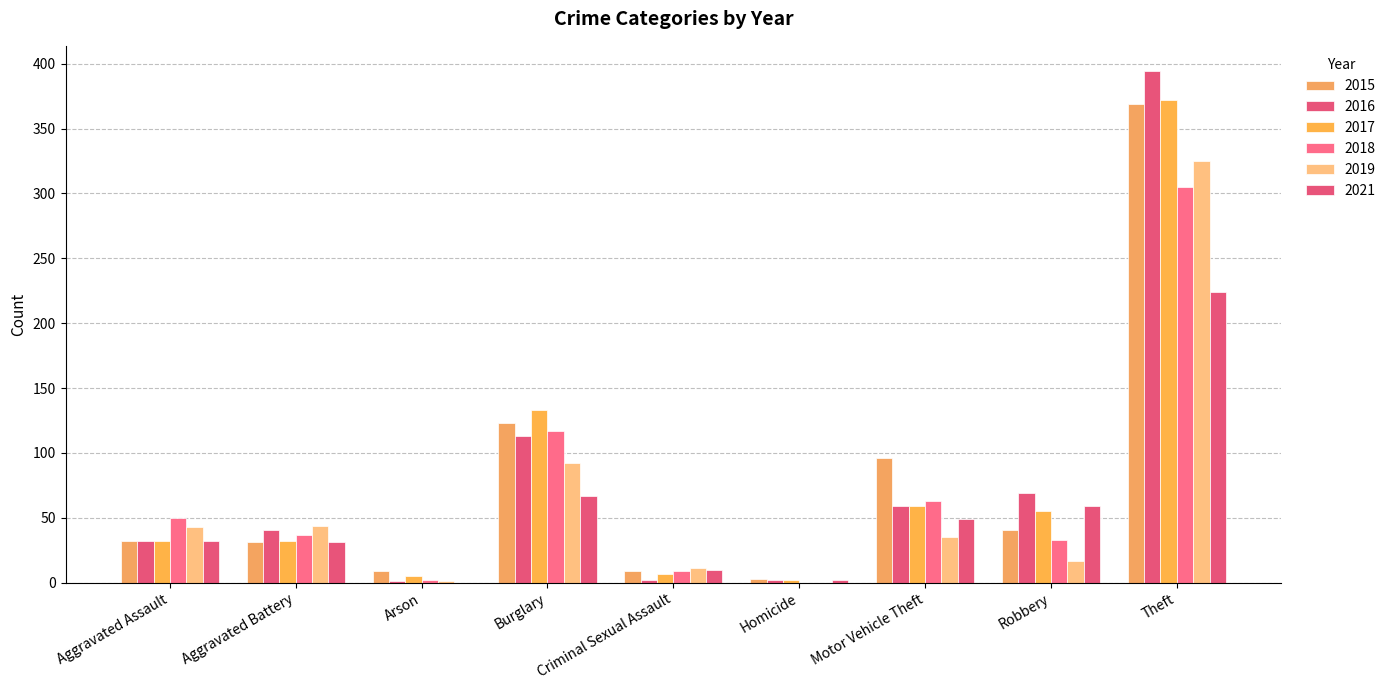

Are the bars horizontal?

No